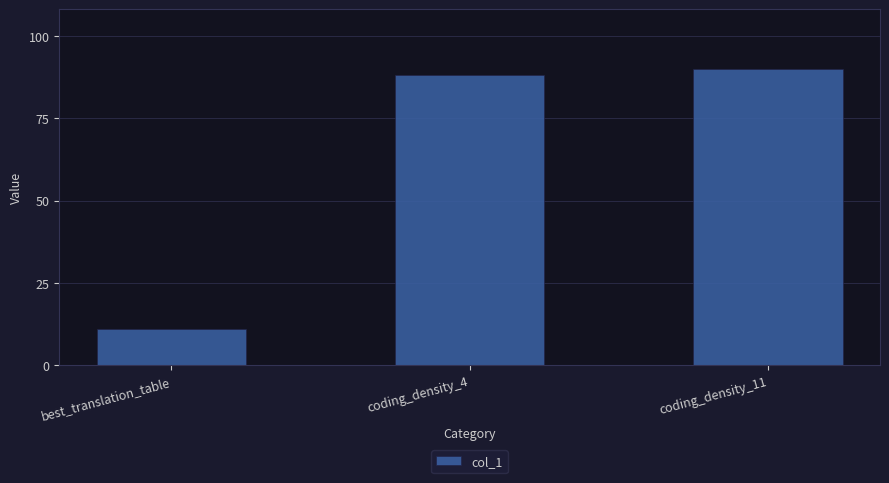

What value does the data have at best_translation_table?

11.0